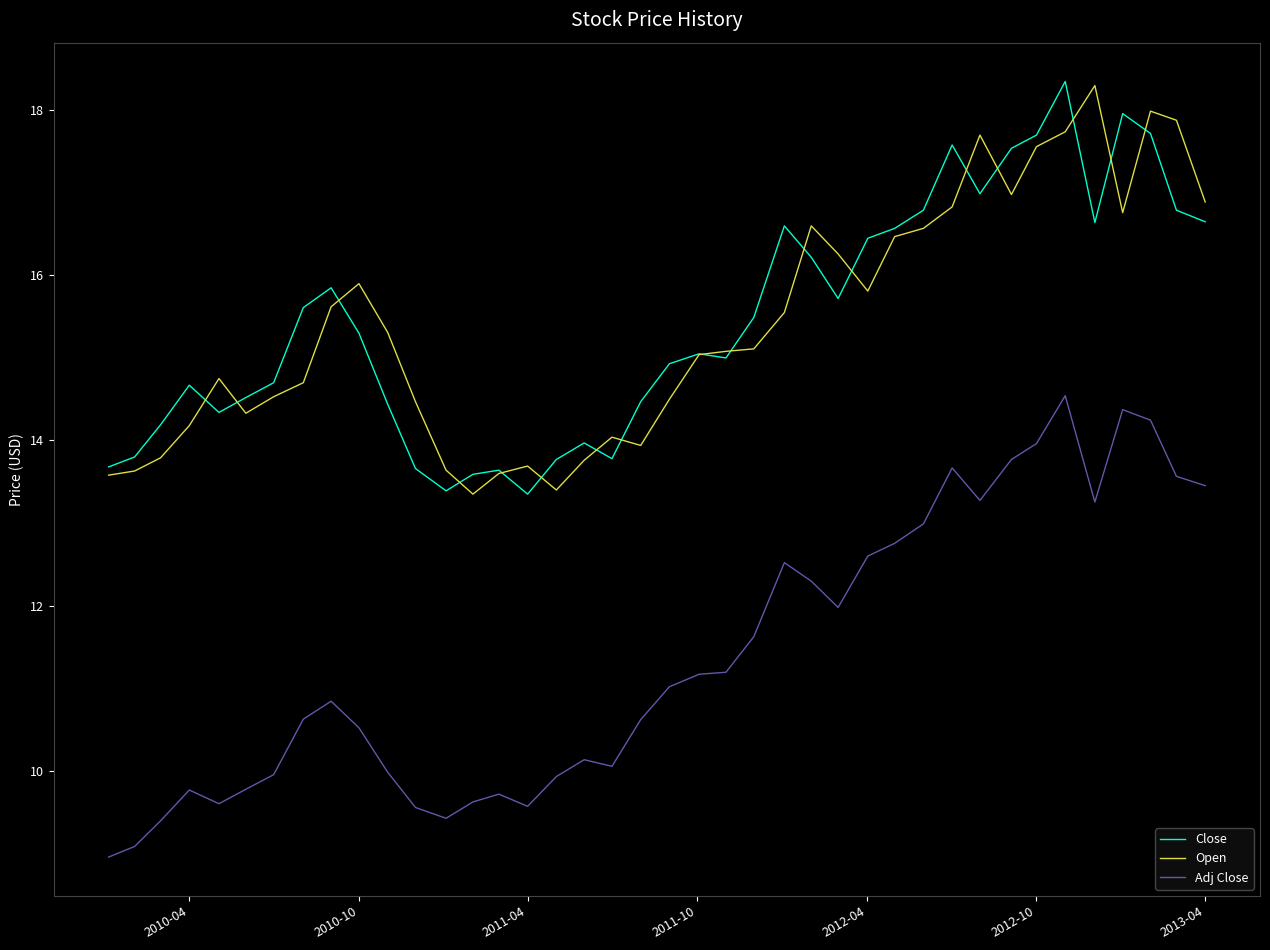

True or false: Close and Adj Close intersect in this chart.

False